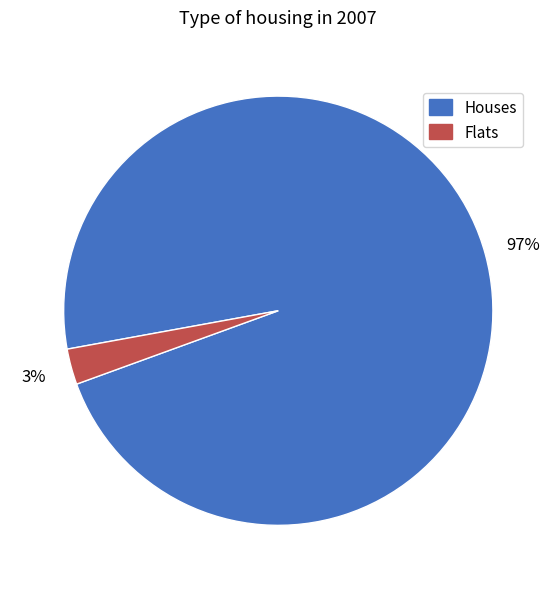

Is it true that Flats is 12% of the pie?

False